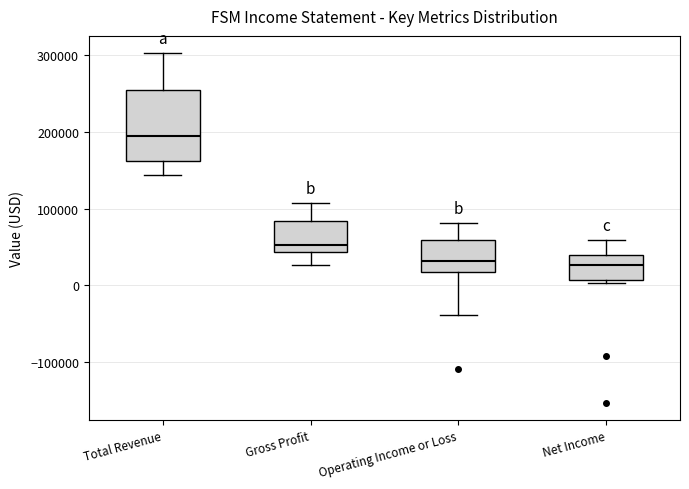

Reading left to right, read every box against the y-axis: the position of its median line, the range the box covers, and the ends of its whiskers. The values are not printed on the chart, so give them approximately, as read against the axis.

Total Revenue: median 200000, box 160000 to 250000, whiskers 140000 to 300000
Gross Profit: median 50000, box 40000 to 80000, whiskers 30000 to 110000
Operating Income or Loss: median 30000, box 20000 to 60000, whiskers -40000 to 80000
Net Income: median 30000, box 10000 to 40000, whiskers 0 to 60000